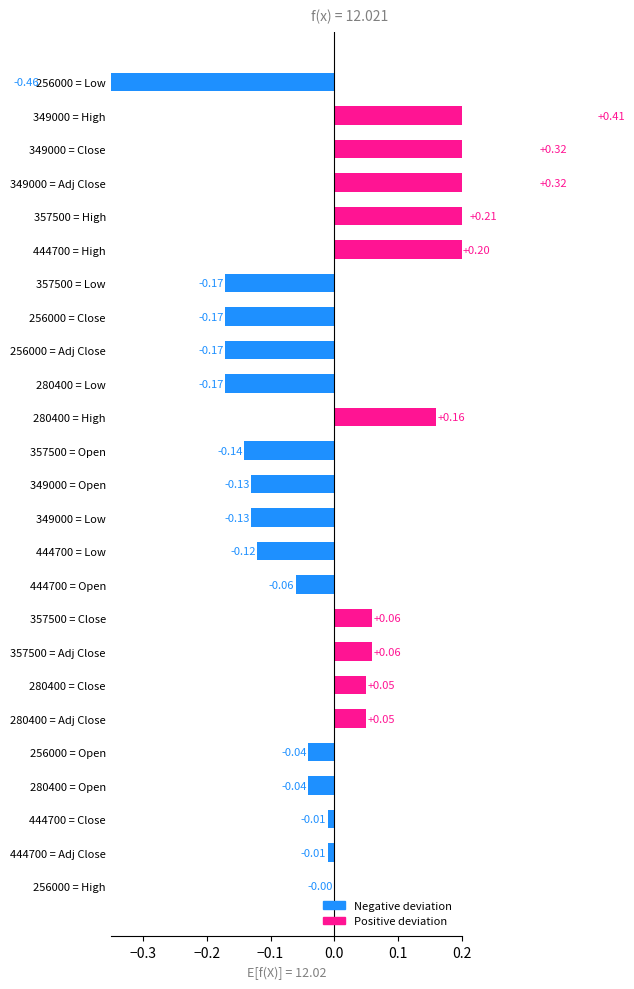

List the labels in order of Low value, smallest first.

256000, 357500, 280400, 349000, 444700